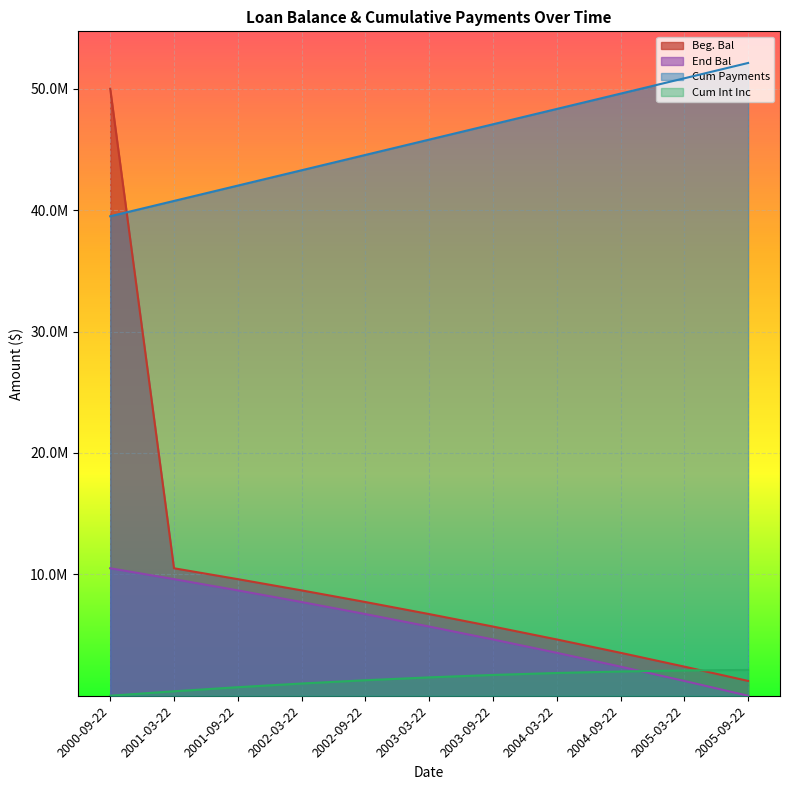

What are all the series names shown in the legend?

Beg. Bal, End Bal, Cum Payments, Cum Int Inc